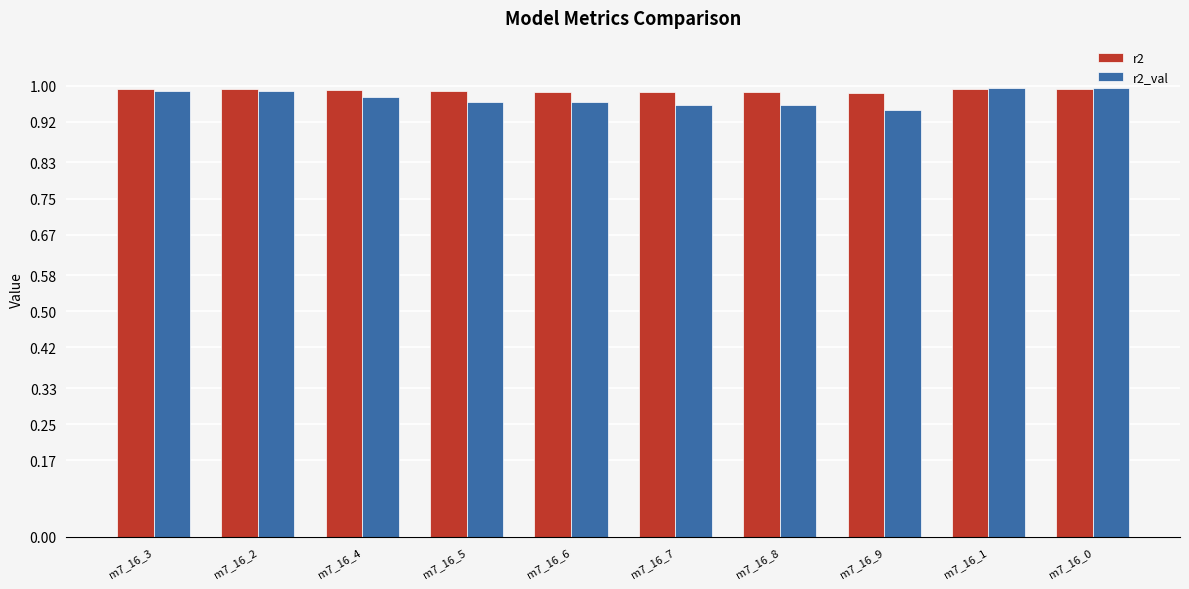

True or false: r2_val has a value of 1.0 at m7_16_5.

True